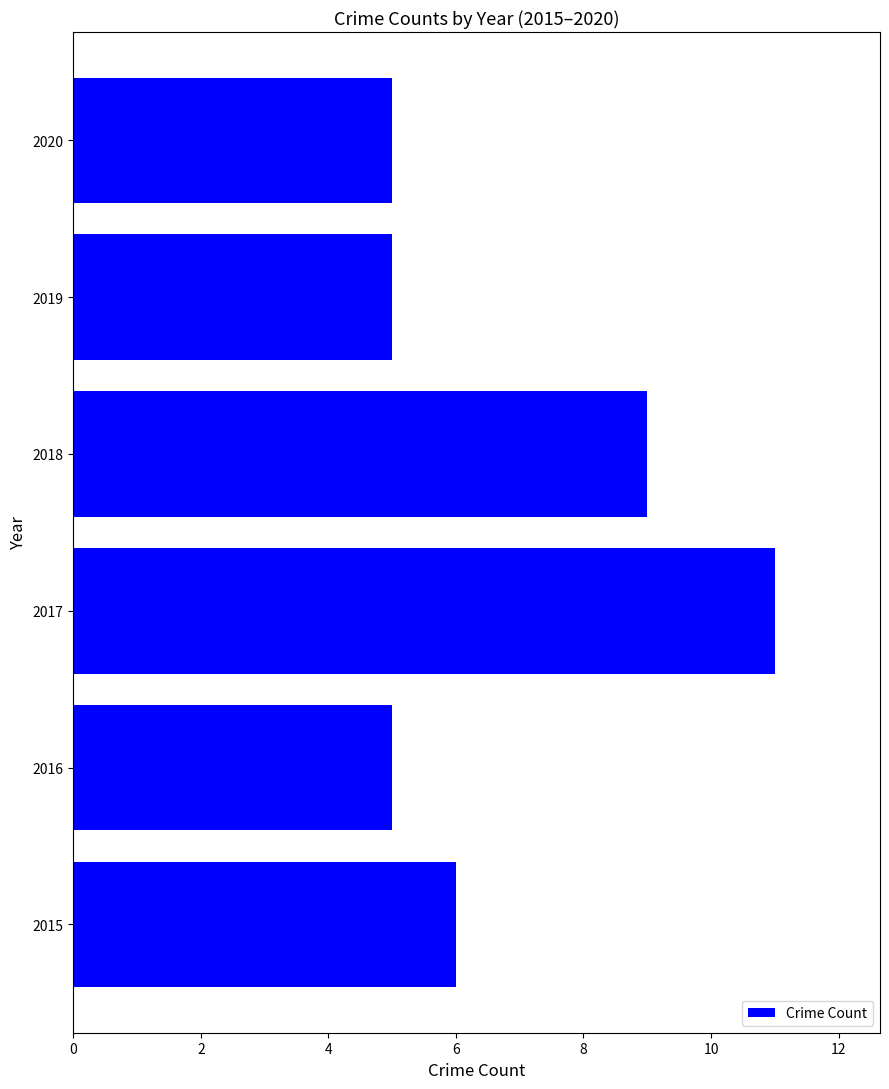

What is the difference between the maximum and minimum values?

6